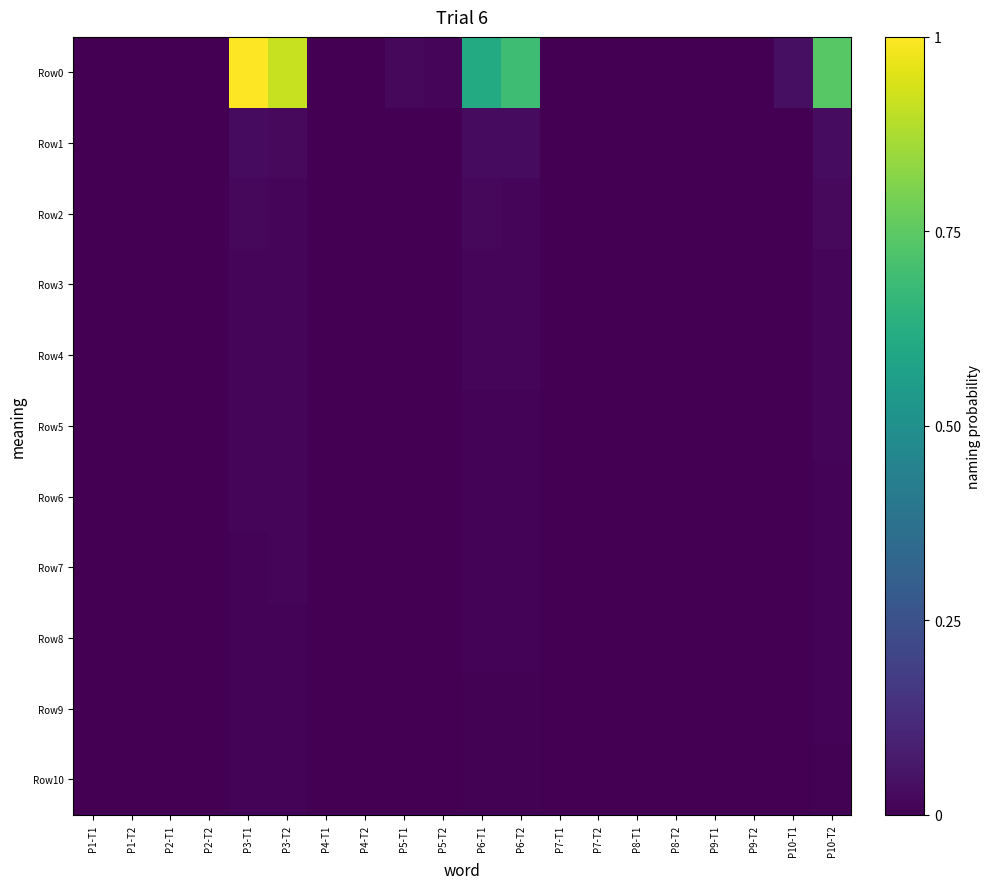

Which label corresponds to the largest value in the chart?

P3-T1